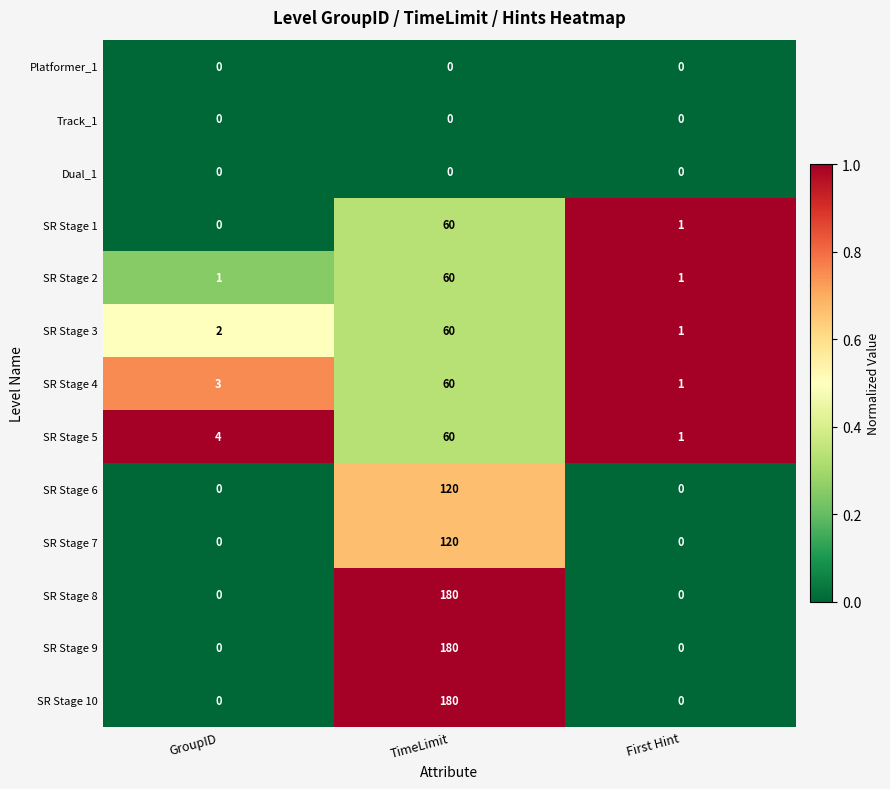

True or false: SR Stage 3 has a value of 60 at TimeLimit.

True